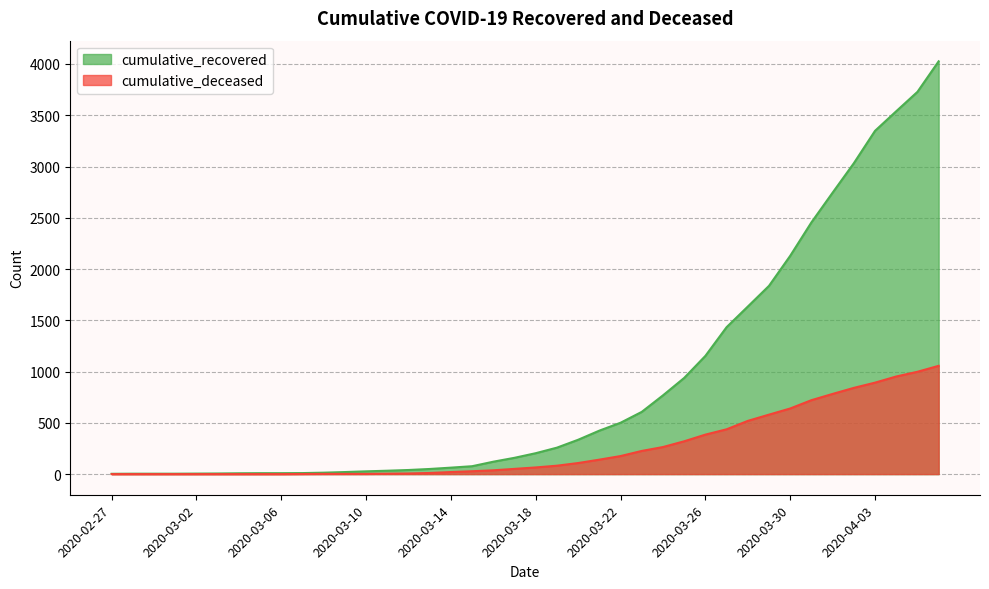

Reading left to right, transcribe all the data shown in this chart.

cumulative_recovered: 2020-02-27=3	2020-02-28=4	2020-02-29=4	2020-03-01=4	2020-03-02=5	2020-03-03=6	2020-03-04=8	2020-03-05=9	2020-03-06=9	2020-03-07=10	2020-03-08=14	2020-03-09=20	2020-03-10=27	2020-03-11=33	2020-03-12=40	2020-03-13=50	2020-03-14=63	2020-03-15=77	2020-03-16=121	2020-03-17=159	2020-03-18=204	2020-03-19=258	2020-03-20=335	2020-03-21=424	2020-03-22=501	2020-03-23=607	2020-03-24=768	2020-03-25=938	2020-03-26=1153	2020-03-27=1433	2020-03-28=1634	2020-03-29=1836	2020-03-30=2129	2020-03-31=2455	2020-04-01=2745	2020-04-02=3032	2020-04-03=3348	2020-04-04=3539	2020-04-05=3728	2020-04-06=4026
cumulative_deceased: 2020-02-27=0	2020-02-28=0	2020-02-29=0	2020-03-01=0	2020-03-02=0	2020-03-03=0	2020-03-04=0	2020-03-05=0	2020-03-06=0	2020-03-07=1	2020-03-08=2	2020-03-09=2	2020-03-10=2	2020-03-11=4	2020-03-12=6	2020-03-13=11	2020-03-14=20	2020-03-15=28	2020-03-16=37	2020-03-17=51	2020-03-18=65	2020-03-19=82	2020-03-20=108	2020-03-21=141	2020-03-22=176	2020-03-23=226	2020-03-24=264	2020-03-25=320	2020-03-26=385	2020-03-27=437	2020-03-28=519	2020-03-29=580	2020-03-30=640	2020-03-31=721	2020-04-01=782	2020-04-02=841	2020-04-03=892	2020-04-04=952	2020-04-05=998	2020-04-06=1056